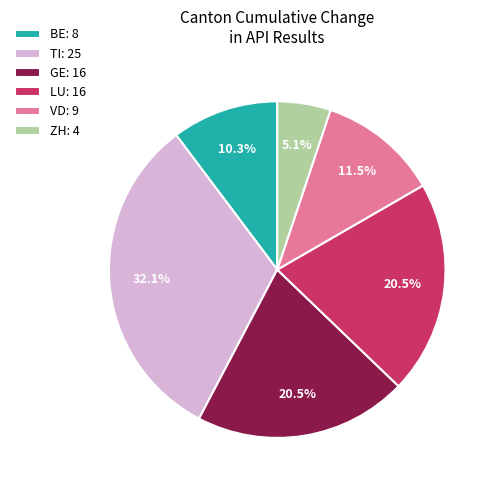

Approximately how many times larger is the value at GE: 16 compared to VD: 9?

1.8